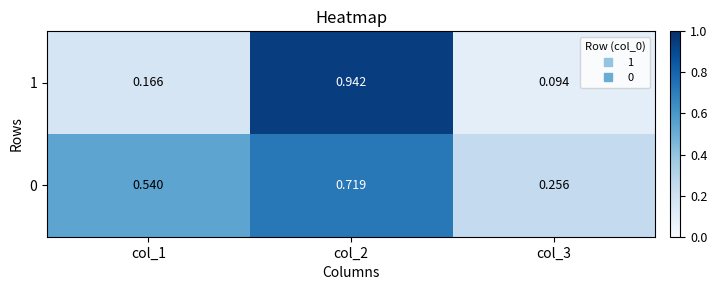

How many series are shown in this chart?

2